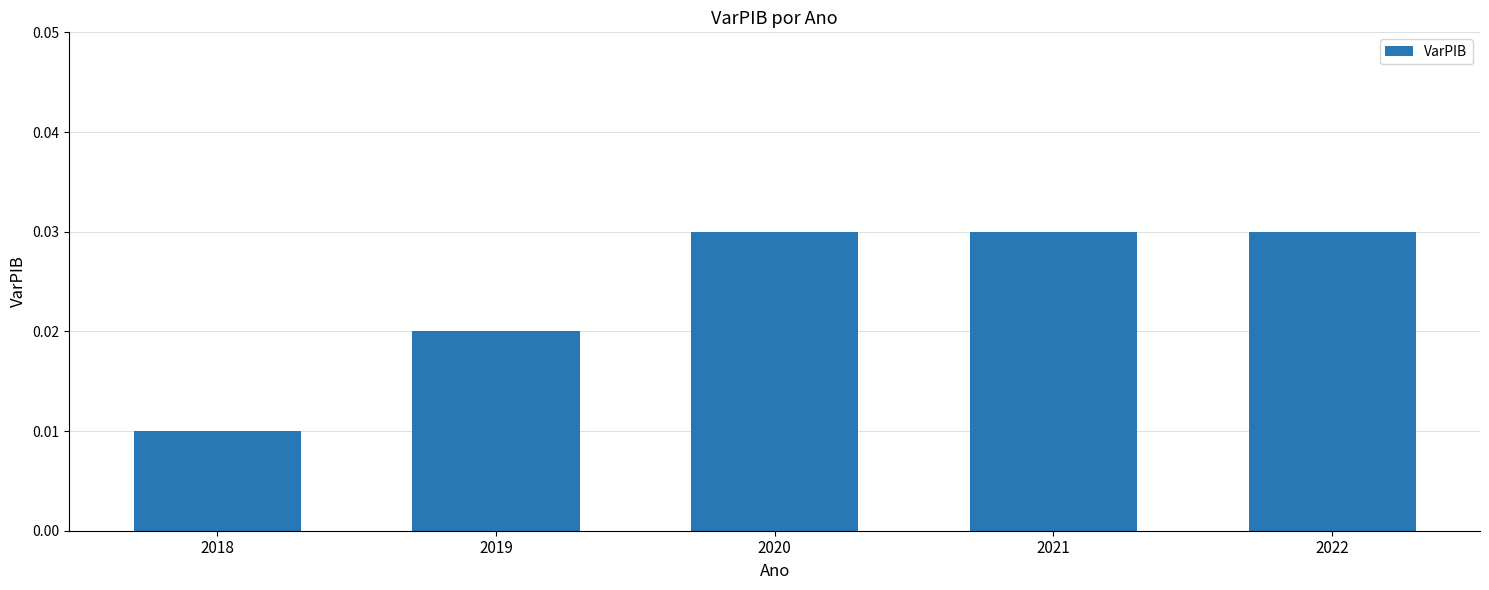

How many distinct data groups are displayed?

1